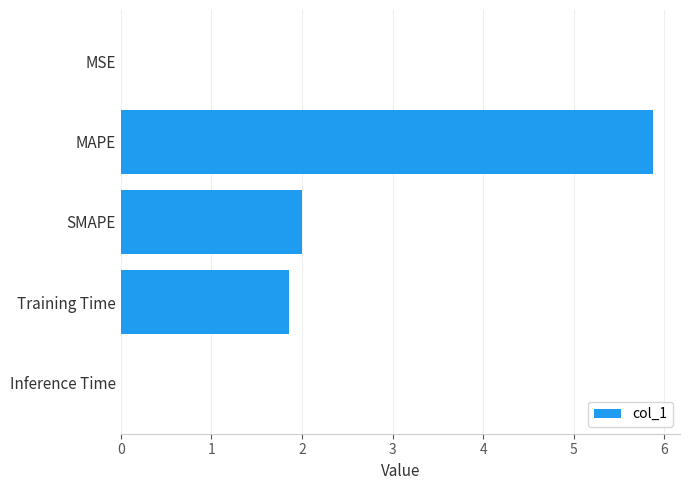

What is the sum of the values at Training Time and MAPE?

7.7